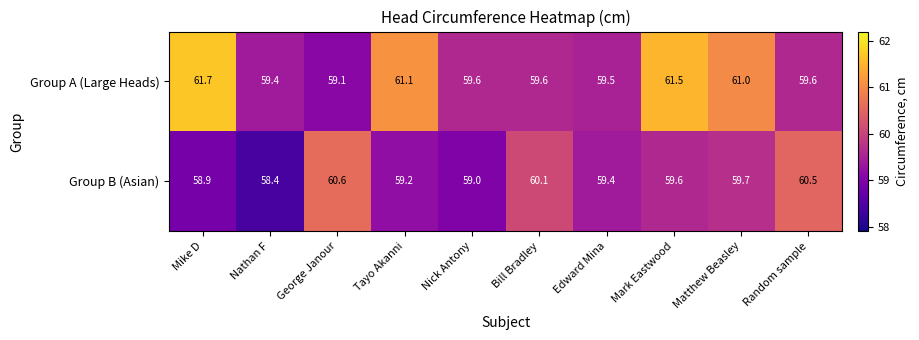

Which series has the widest spread of values?

Group A (Large Heads)